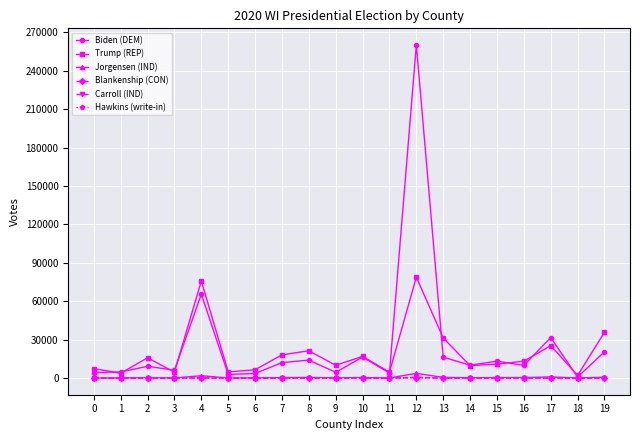

What is the greatest value displayed?

260185